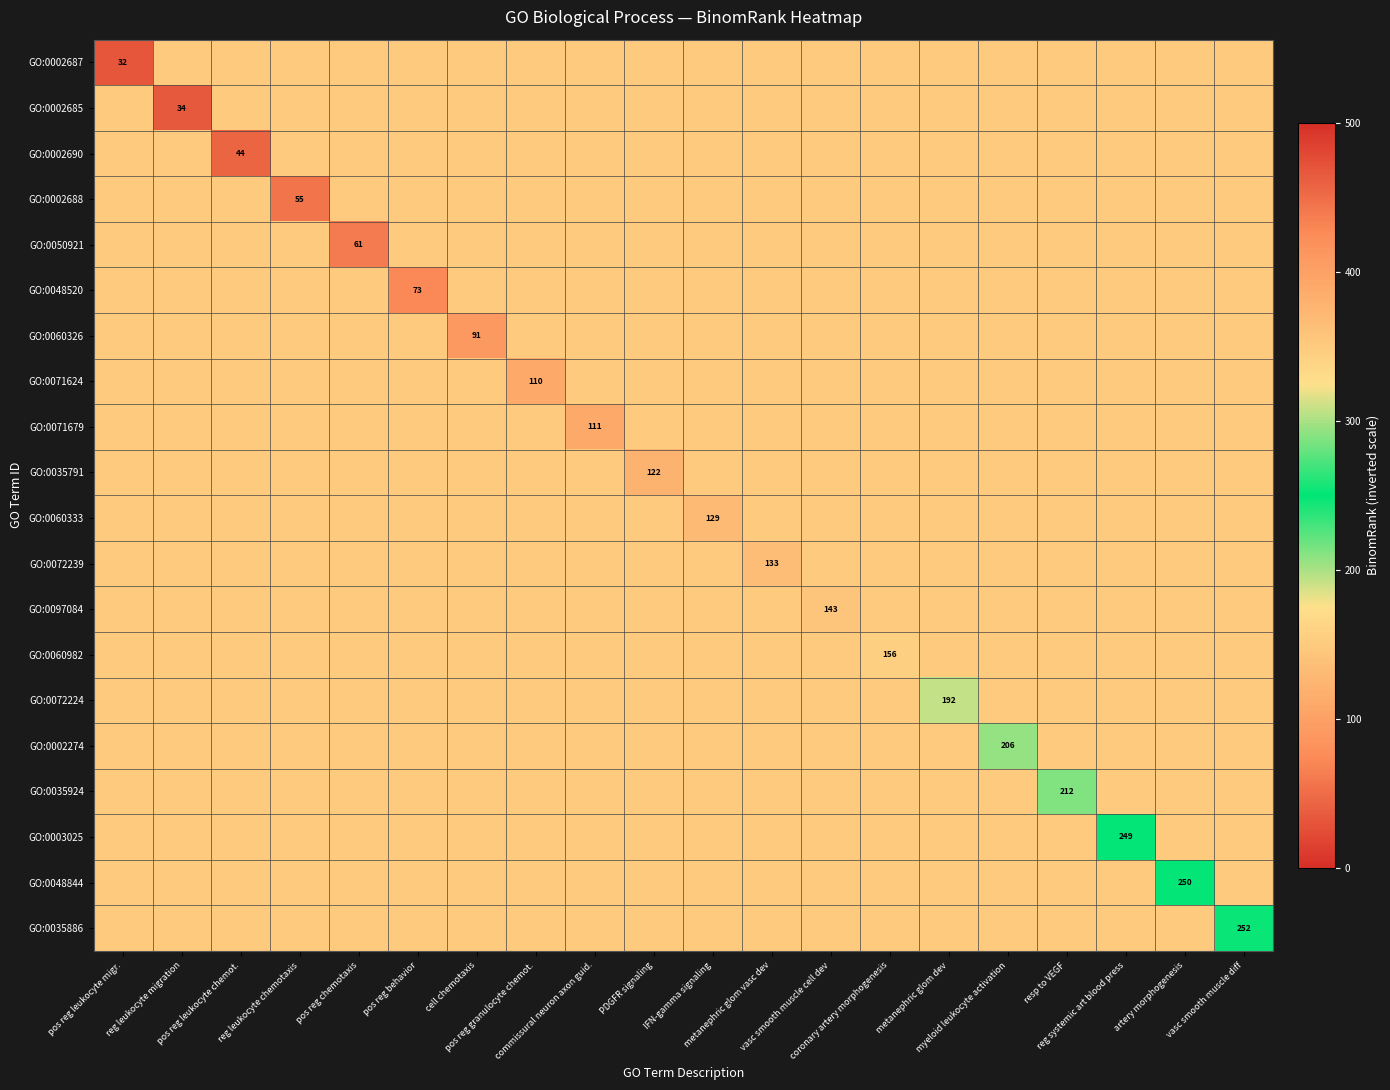

What is the sum of the GO:0060333 values at pos reg leukocyte chemot. and commissural neuron axon guid.?

300